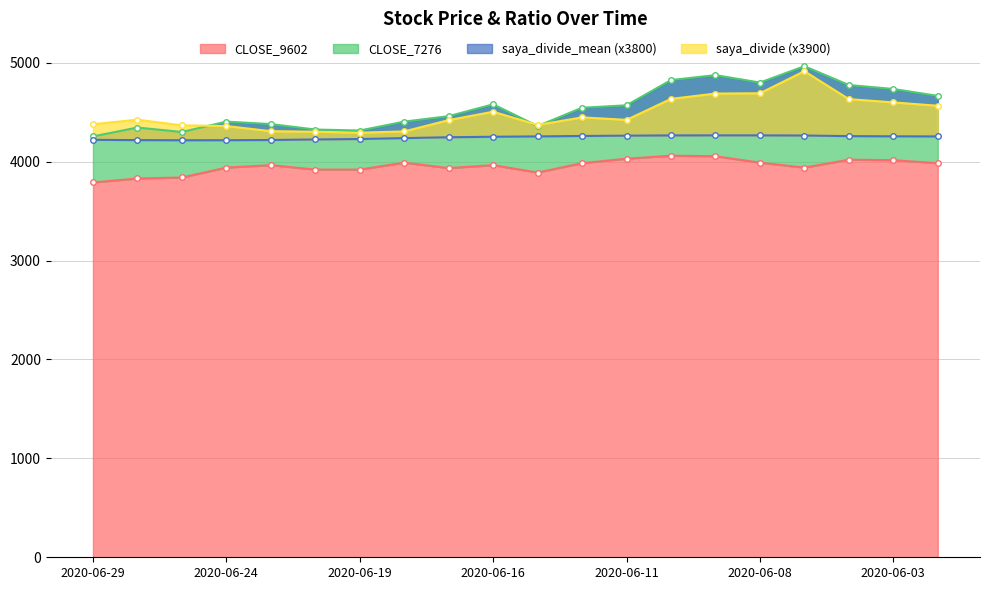

True or false: saya_divide_mean and CLOSE_7276 intersect in this chart.

False